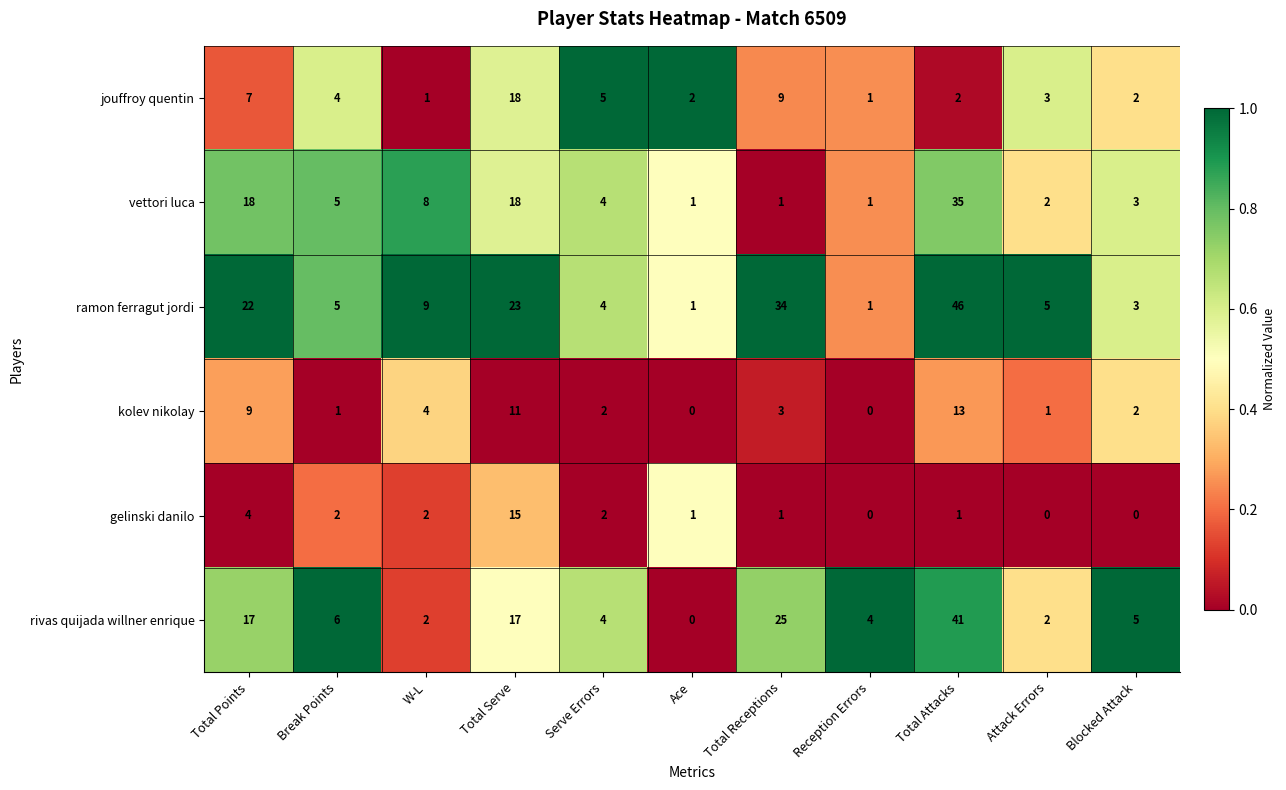

What is the difference between the ramon ferragut jordi values at W-L and Total Attacks?

37